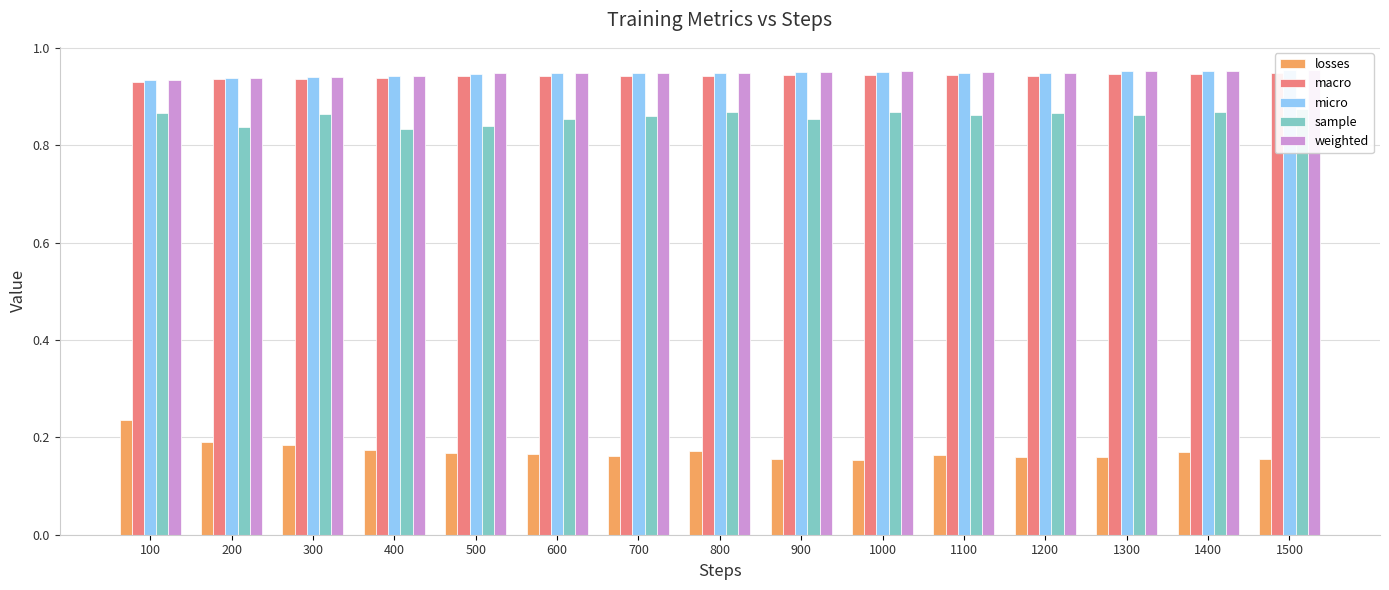

What is the minimum value shown in the chart?

0.2